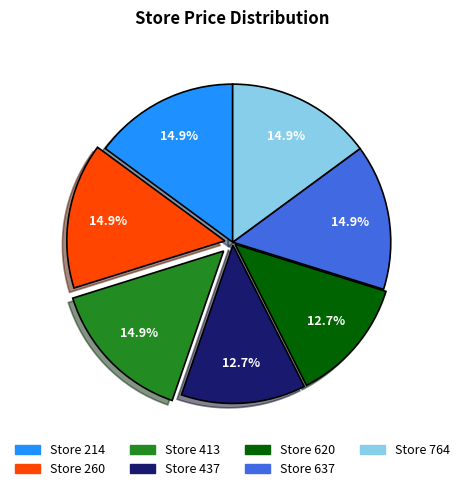

Is there a majority slice in this chart?

No